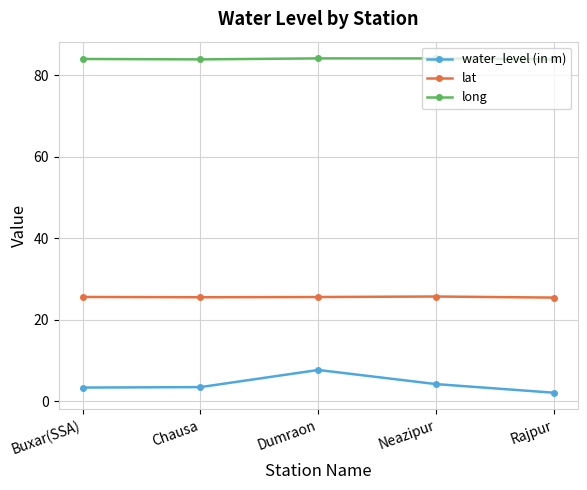

True or false: water_level (in m) has more than 1 interior local peaks.

False